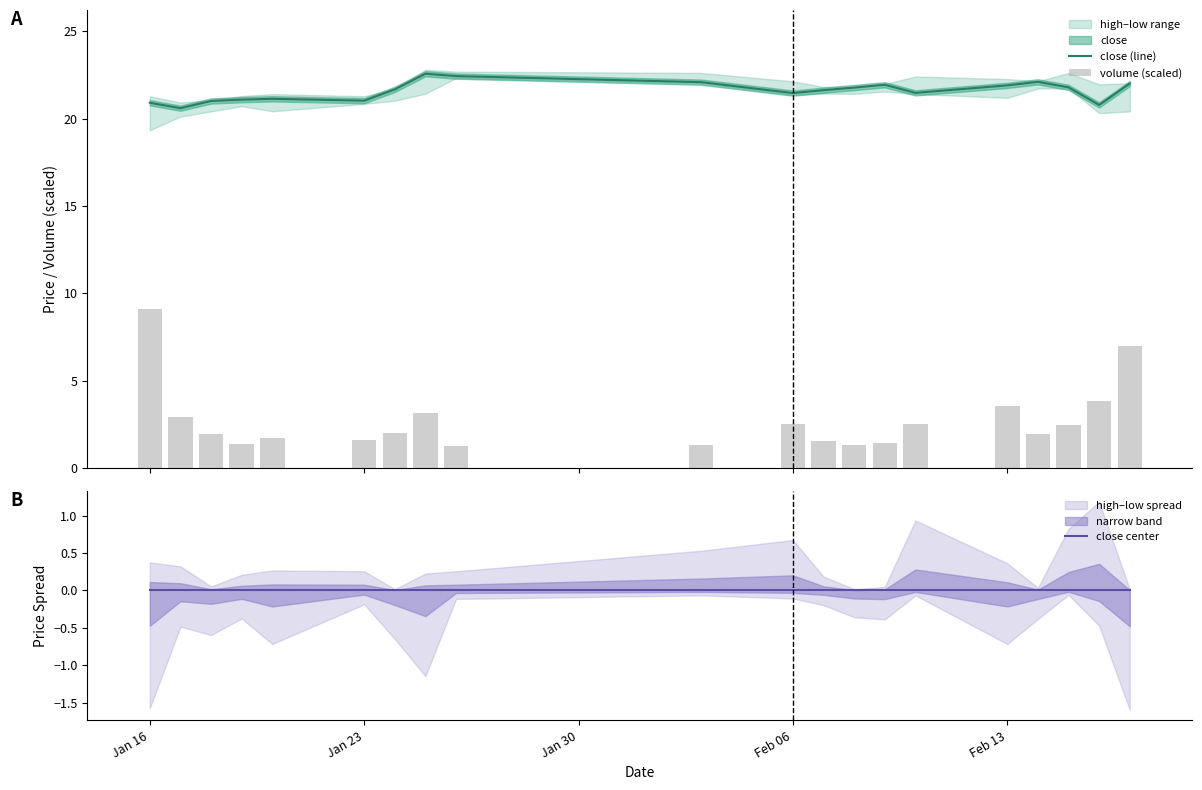

What is the maximum value for close (line)?

22.6